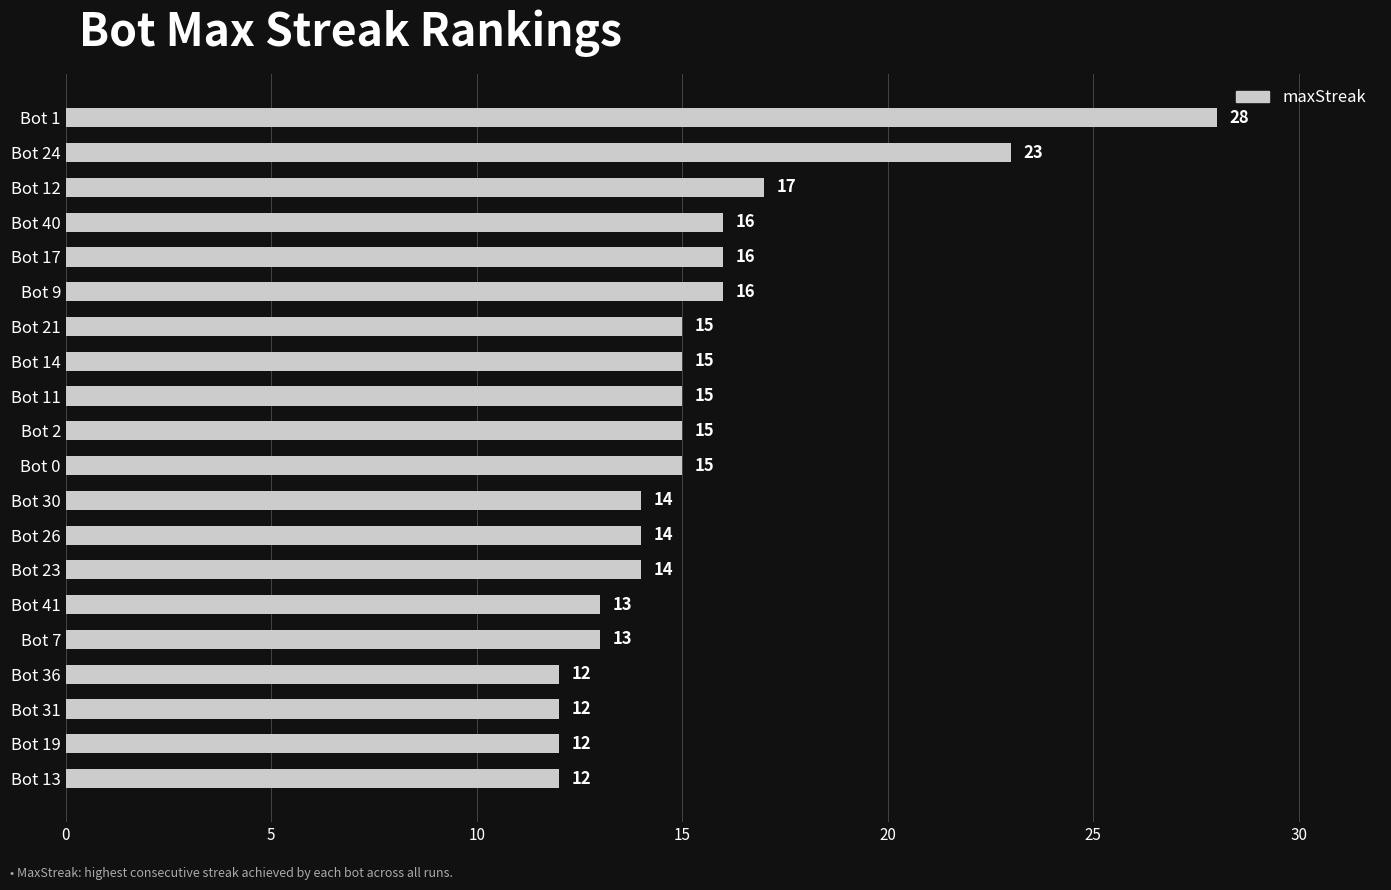

Reading top to bottom, what are all the values shown in this chart?

Bot 1=28	Bot 24=23	Bot 12=17	Bot 40=16	Bot 17=16	Bot 9=16	Bot 21=15	Bot 14=15	Bot 11=15	Bot 2=15	Bot 0=15	Bot 30=14	Bot 26=14	Bot 23=14	Bot 41=13	Bot 7=13	Bot 36=12	Bot 31=12	Bot 19=12	Bot 13=12